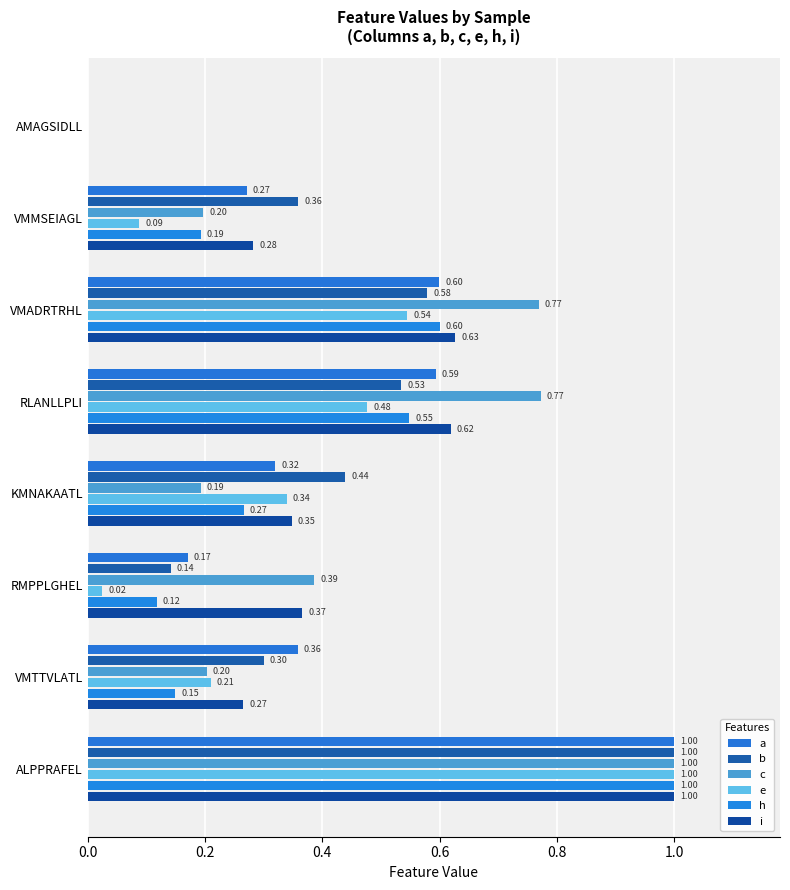

What are all the series names shown in the legend?

a, b, c, e, h, i